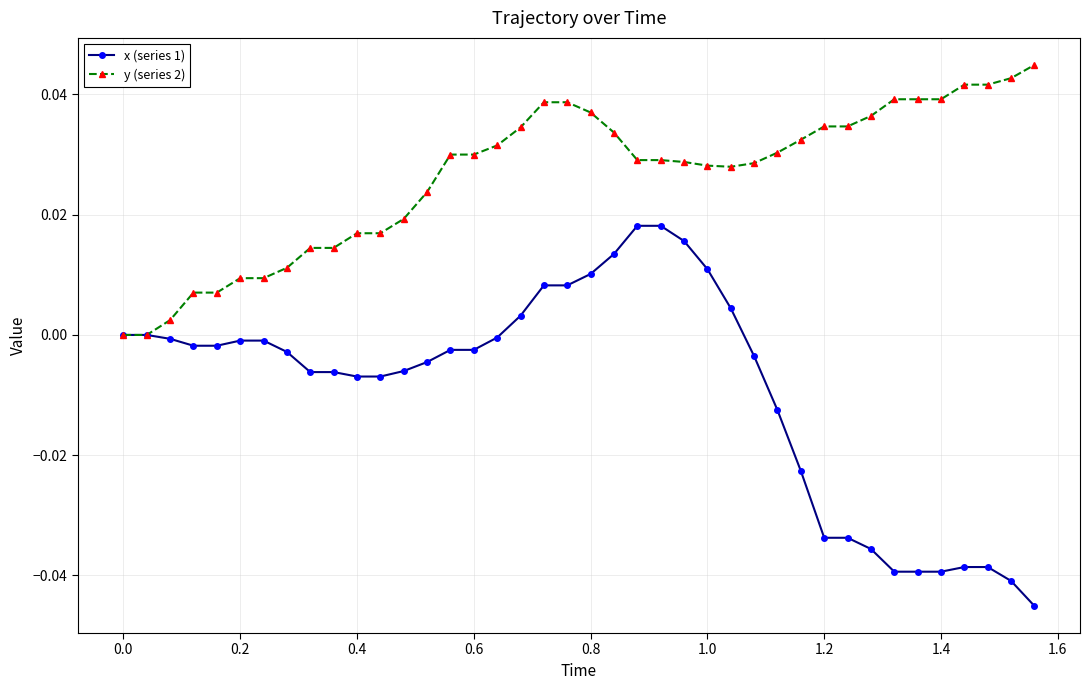

Which series has the widest spread of values?

x (series 1)